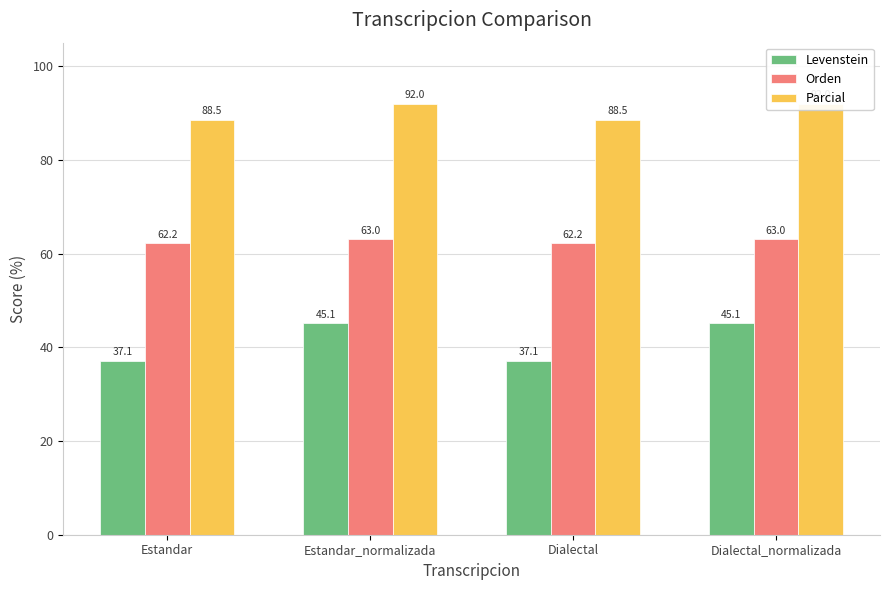

Is the value of Orden at Dialectal greater than the value of Levenstein at Estandar_normalizada?

Yes